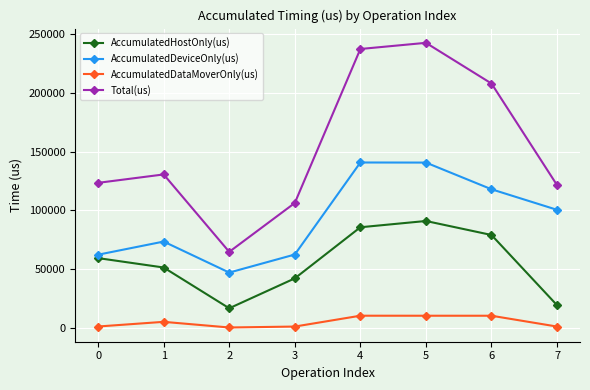

Rank the series by their maximum value, from highest to lowest.

Total(us), AccumulatedDeviceOnly(us), AccumulatedHostOnly(us), AccumulatedDataMoverOnly(us)